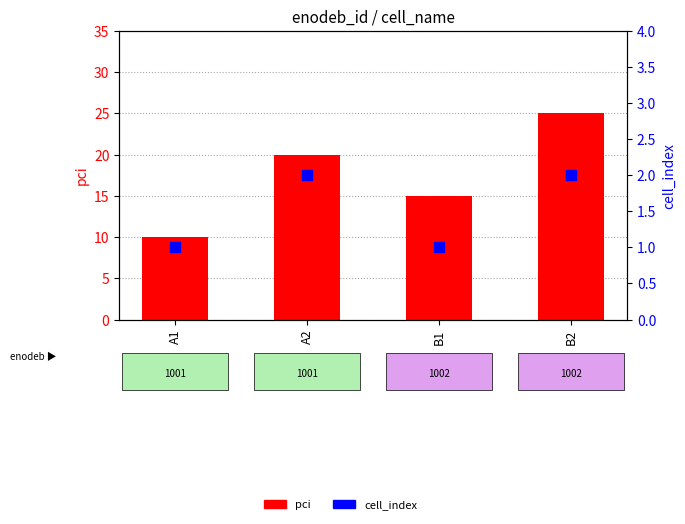

What are all the series names shown in the legend?

pci, cell_index